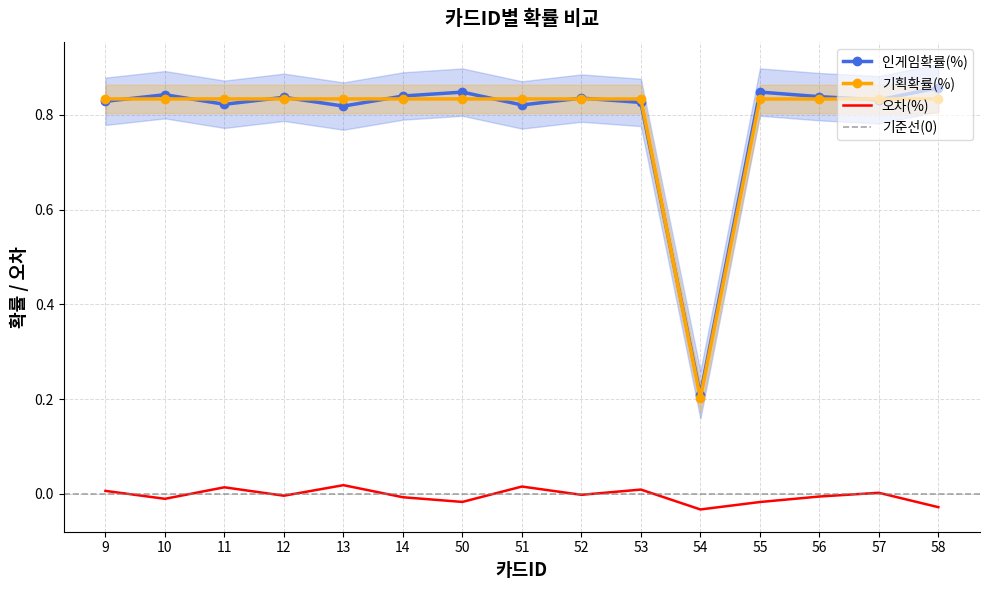

How many lines are shown in the chart?

3